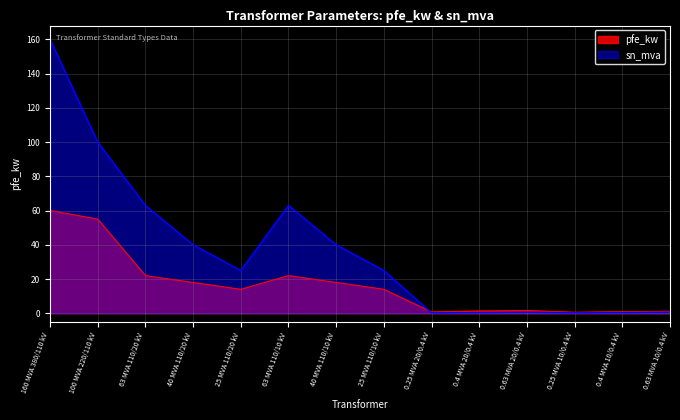

Rank the categories by pfe_kw value from highest to lowest.

160 MVA 380/110 kV, 100 MVA 220/110 kV, 63 MVA 110/20 kV, 63 MVA 110/10 kV, 40 MVA 110/20 kV, 40 MVA 110/10 kV, 25 MVA 110/20 kV, 25 MVA 110/10 kV, 0.63 MVA 20/0.4 kV, 0.4 MVA 20/0.4 kV, 0.63 MVA 10/0.4 kV, 0.4 MVA 10/0.4 kV, 0.25 MVA 20/0.4 kV, 0.25 MVA 10/0.4 kV